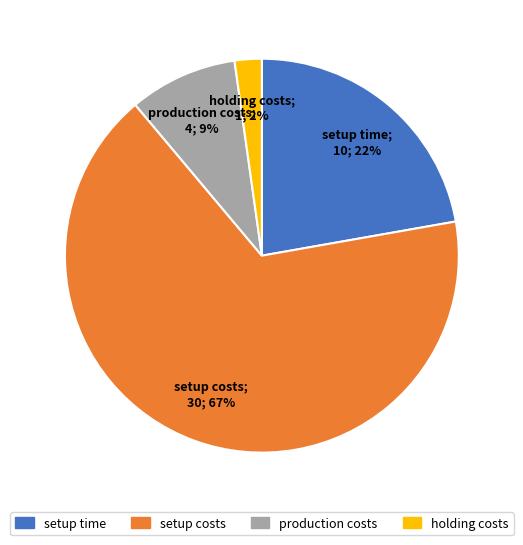

To the nearest percent, what portion does holding costs represent?

2%